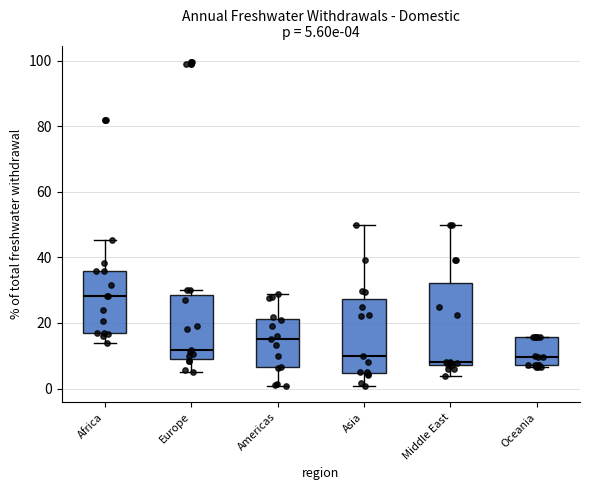

Which box's median line is the highest?

Africa